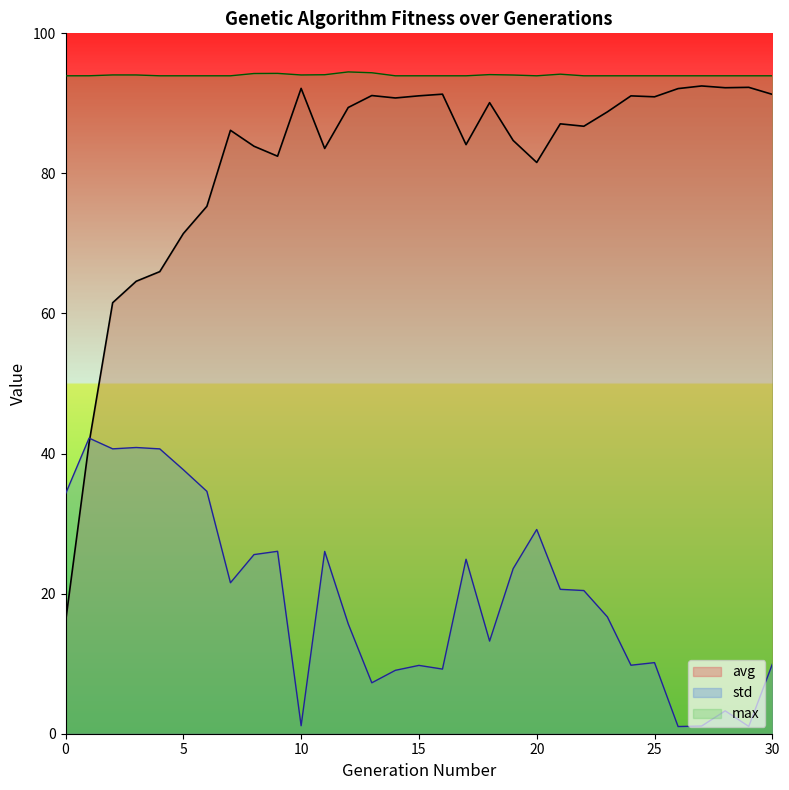

In avg, how many points are higher than both neighbors (excluding endpoints)?

9